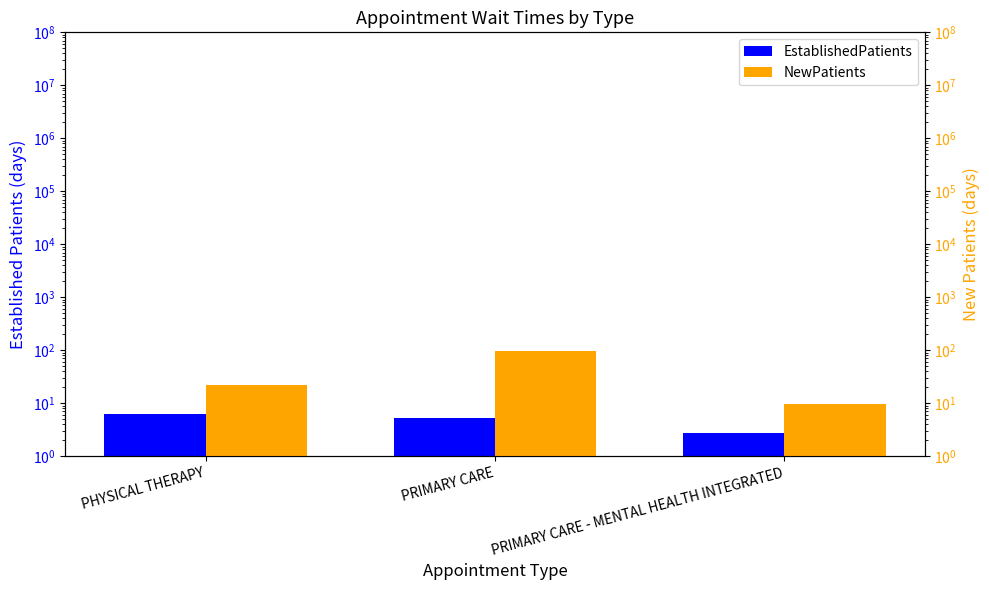

Rank the series by their average value, from highest to lowest.

NewPatients, EstablishedPatients